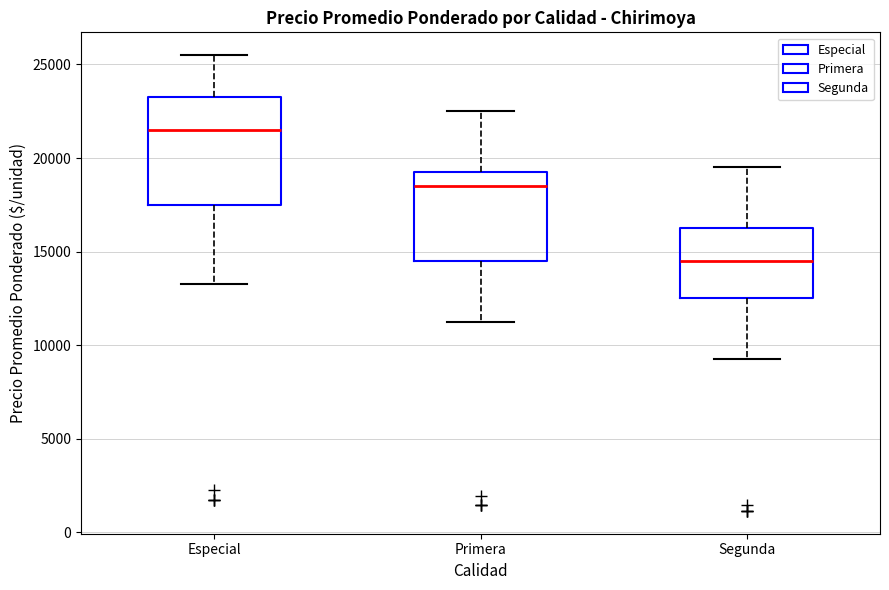

Where is the lower edge of the box for Especial on the y-axis? The values are not printed on the chart, so give them approximately, as read against the axis.

17500